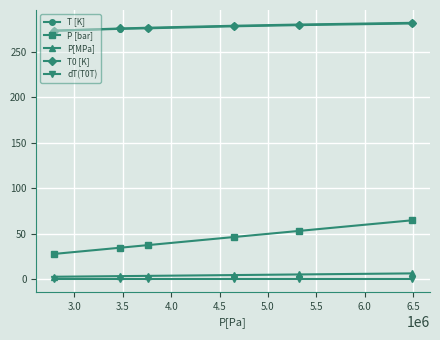

Which series has the largest range (max minus min)?

P [bar]